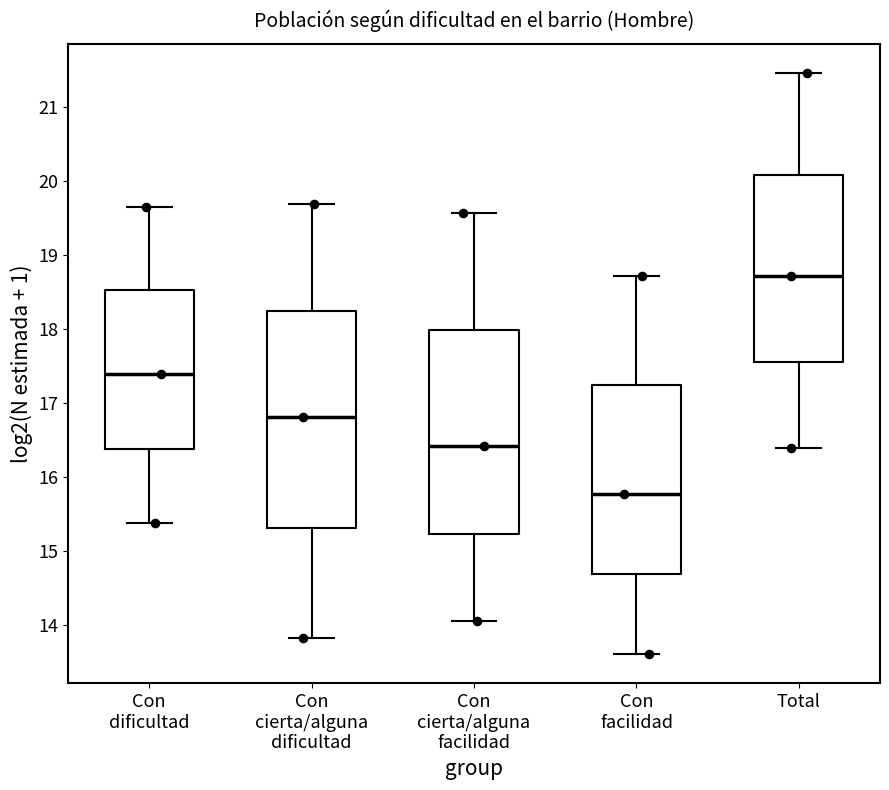

Where does the median line of the box for Con dificultad sit on the y-axis? The values are not printed on the chart, so give them approximately, as read against the axis.

17.4